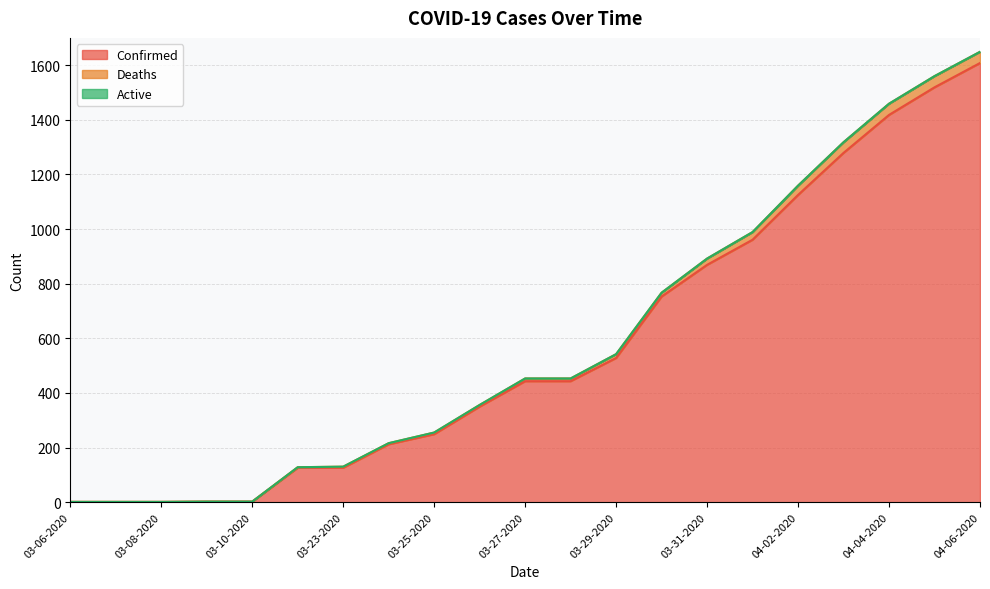

The value of Confirmed at 03-25-2020 is 249. True or false?

True